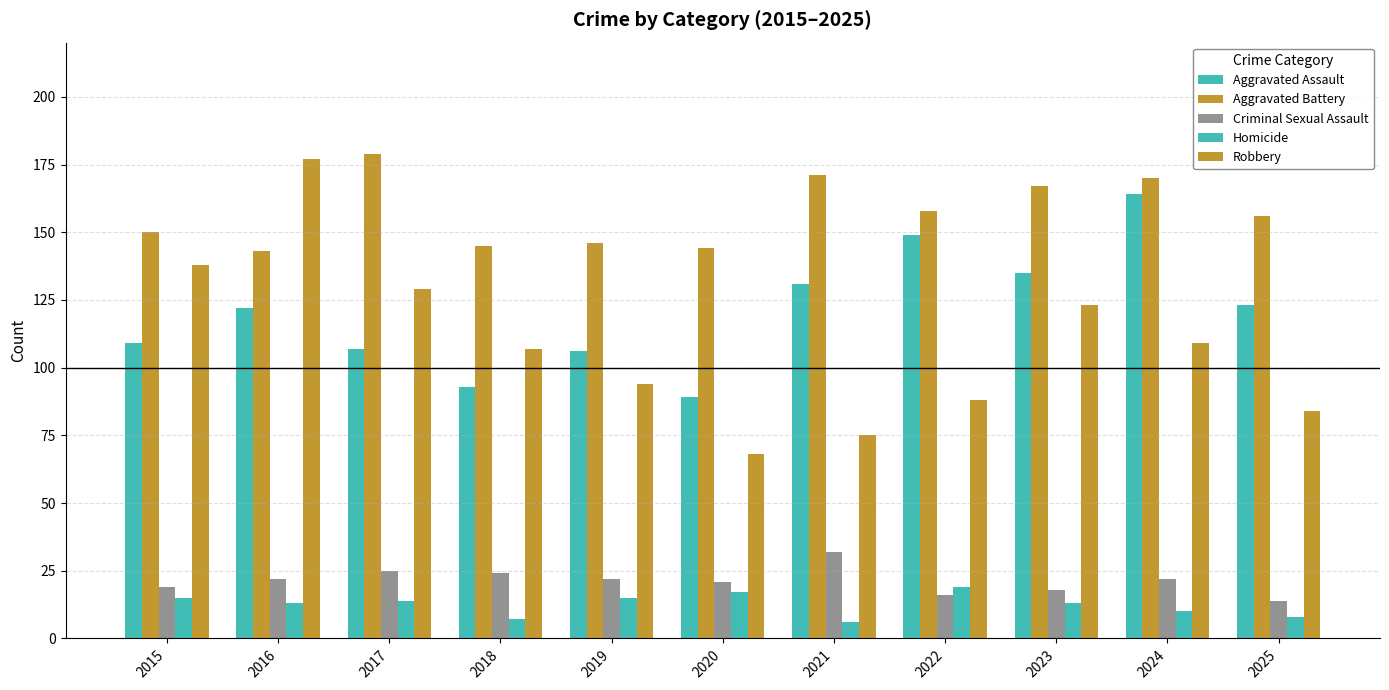

What is the sum of all Aggravated Battery values?

1729